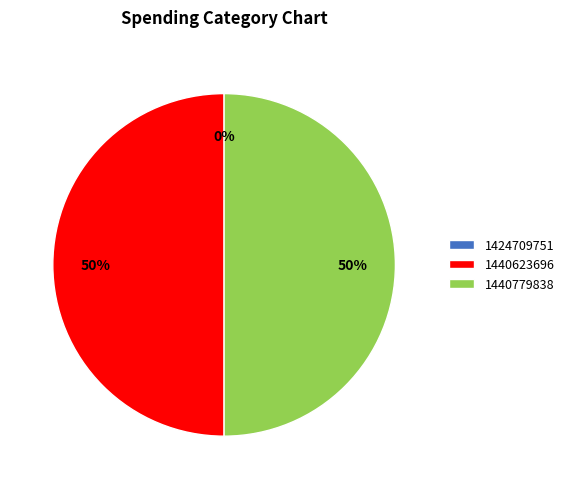

Rank the categories by value from lowest to highest.

1424709751, 1440623696, 1440779838